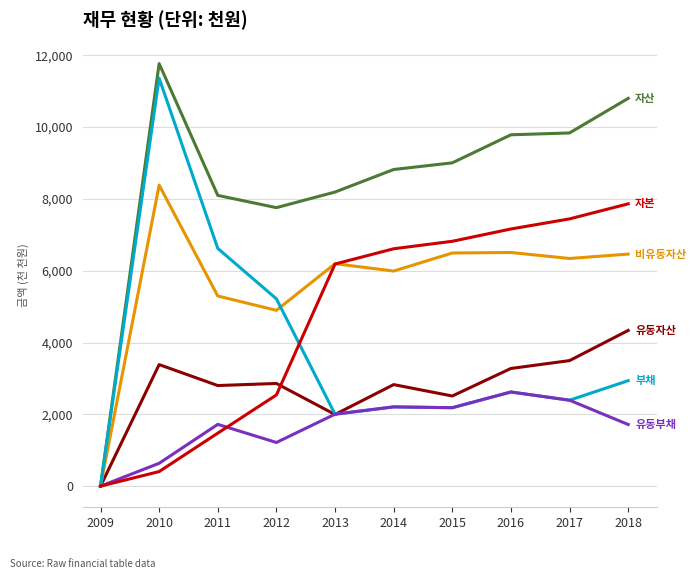

Is this an area chart (filled region under the line)?

No